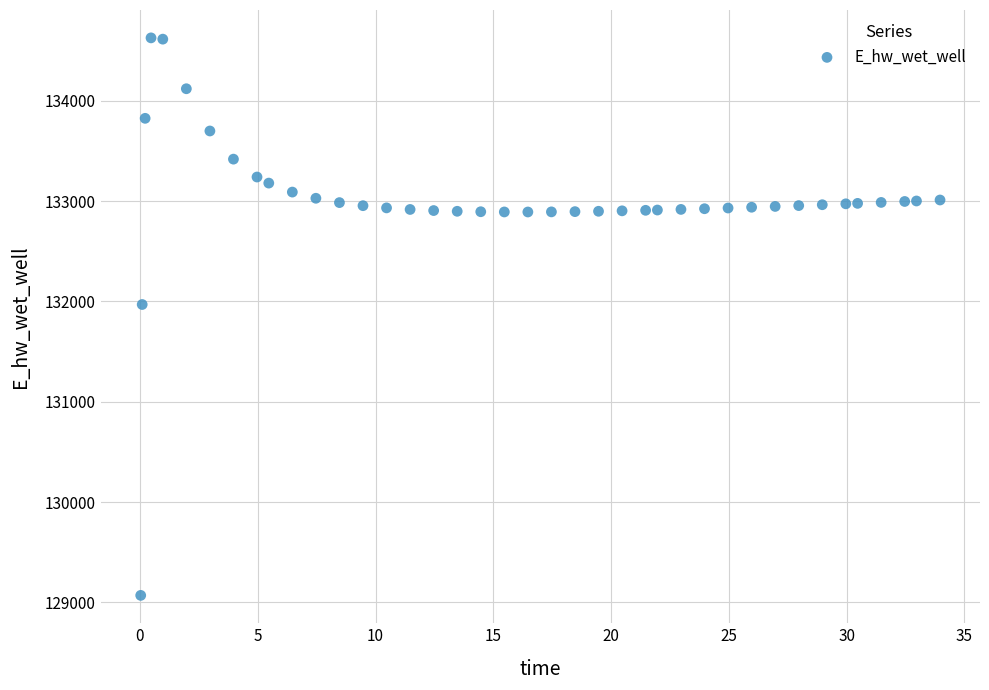

What is the range of X values (max minus min)?

33.9